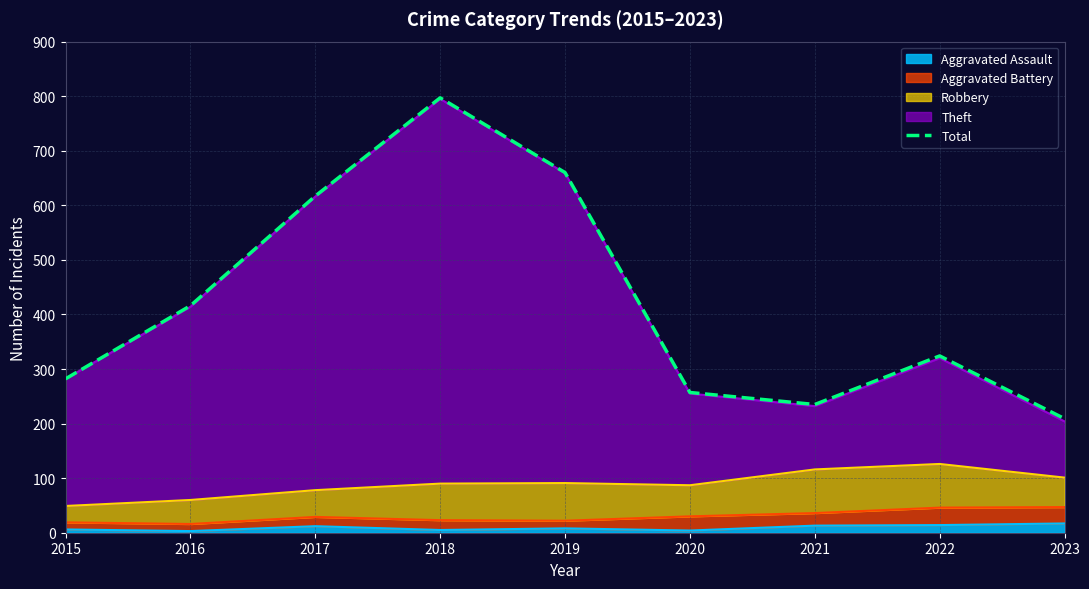

True or false: there are more than 2 points higher than both neighbors.

False